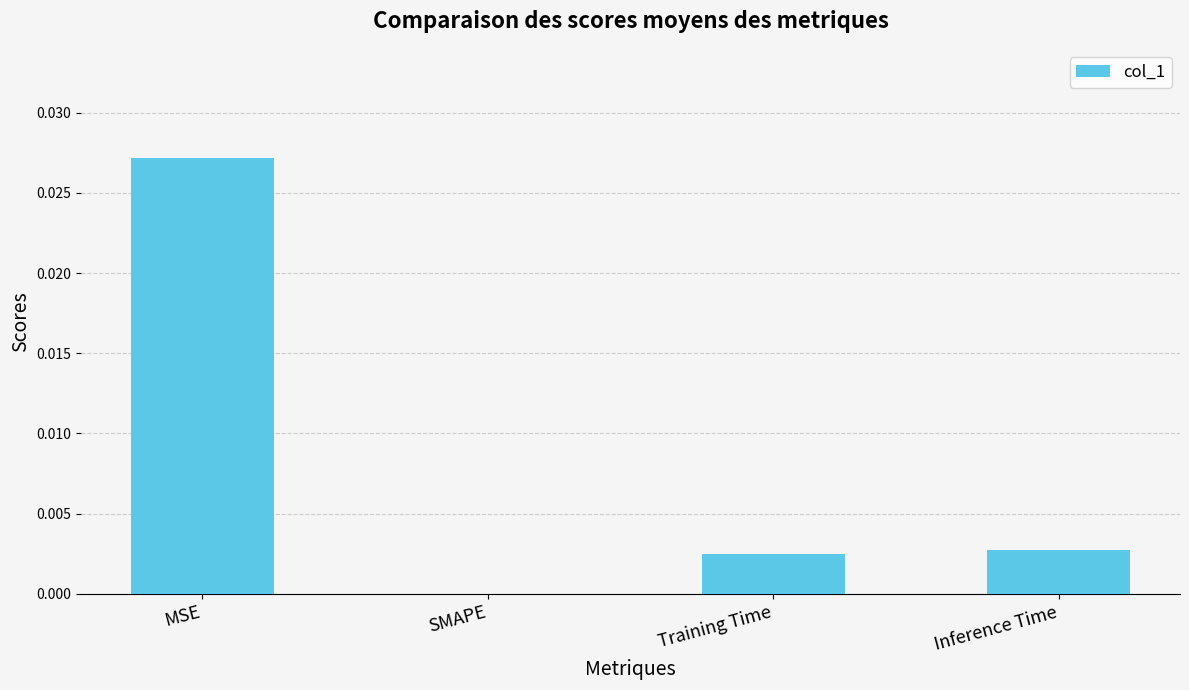

True or false: the data shows 0.0 at Training Time.

True